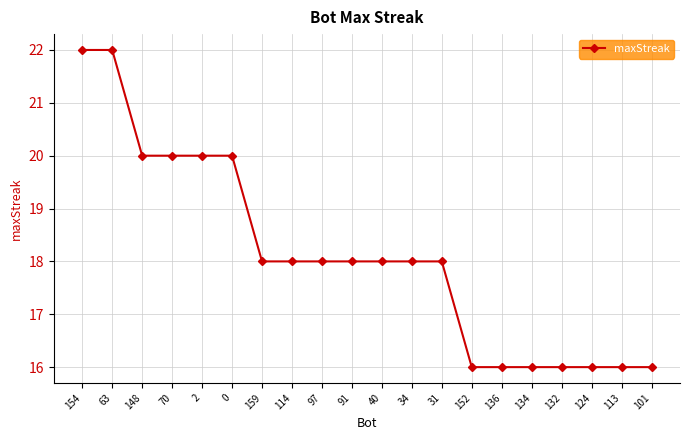

Reading right to left, what are all the values shown in this chart?

16	16	16	16	16	16	16	18	18	18	18	18	18	18	20	20	20	20	22	22